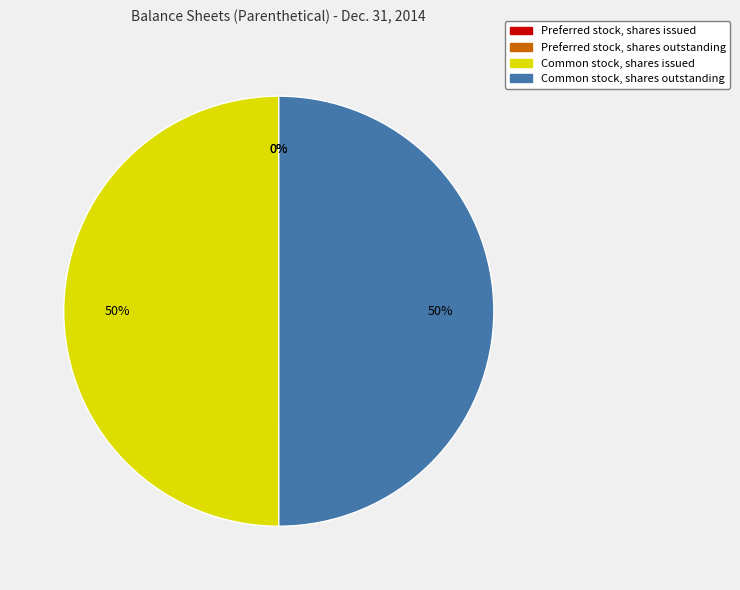

What percentage is the Common stock, shares issued slice, to the nearest percent?

50%